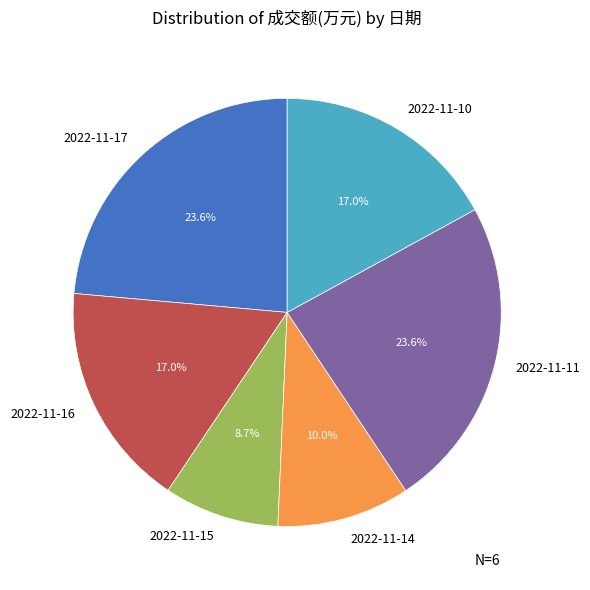

How many slices are in this pie chart?

6